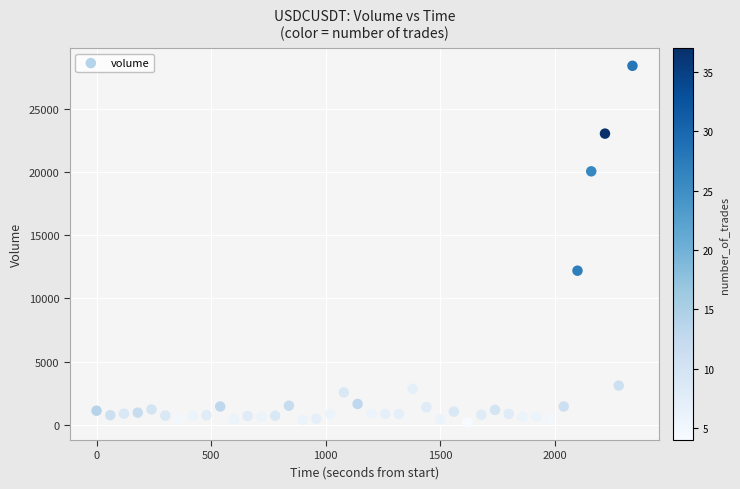

What is the range of Y values (max minus min)?

28275